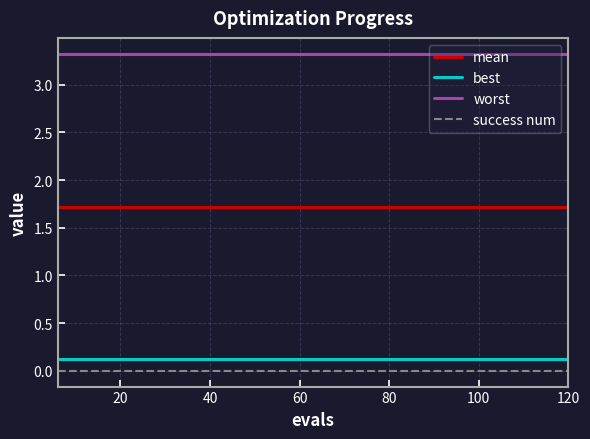

True or false: worst and success num intersect in this chart.

False